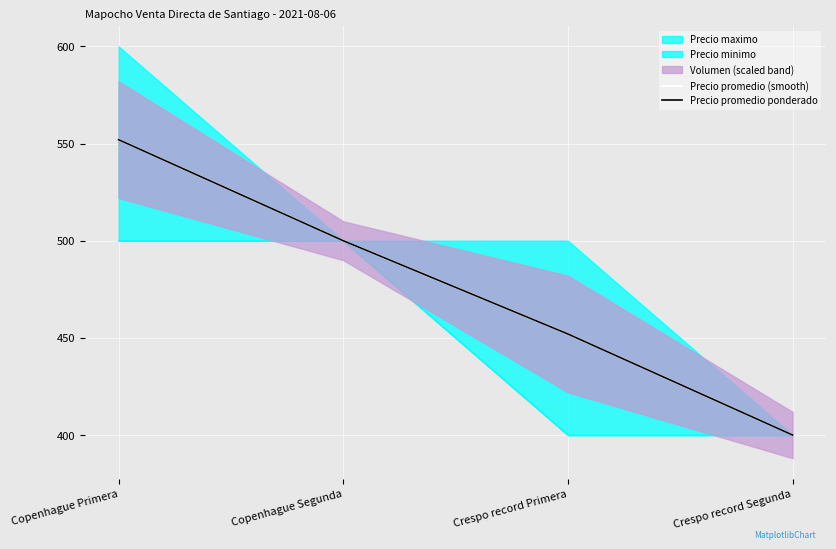

Which series changed the most between Crespo record Primera and Crespo record Segunda?

Precio promedio (smooth)